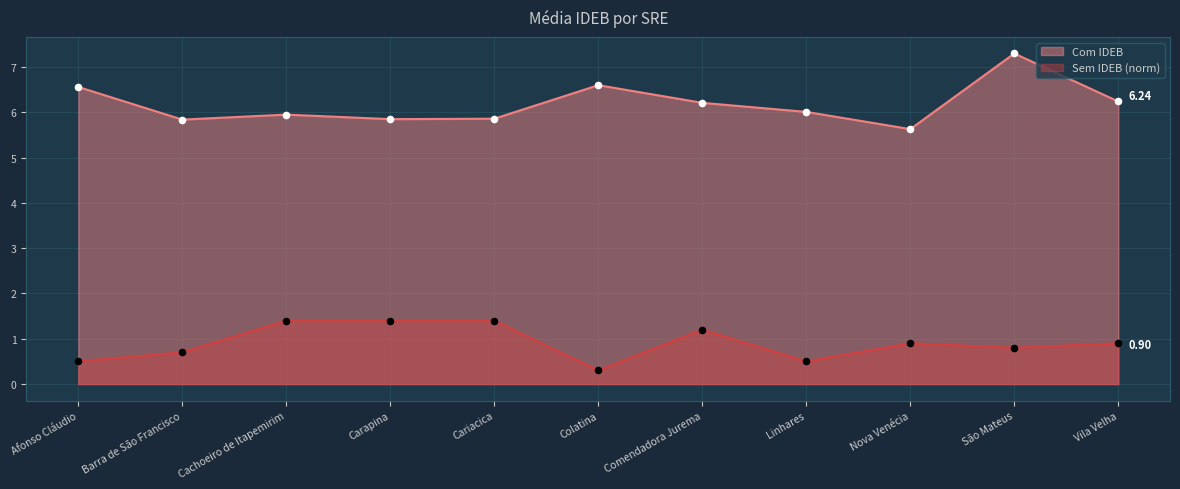

At how many categories does at least one series exceed 4?

11